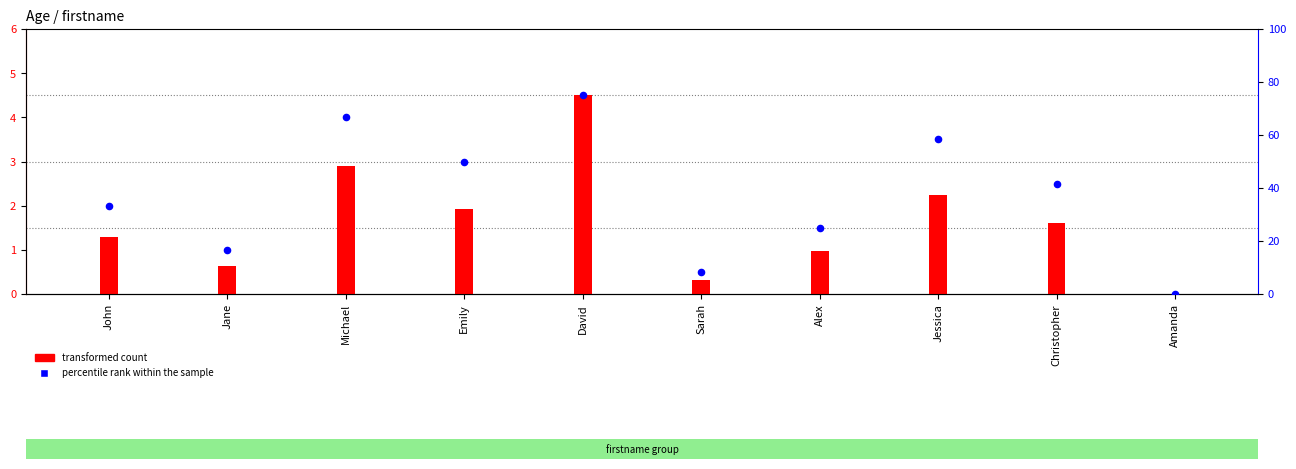

What is the ratio of the value at Jessica to the value at John?

1.8